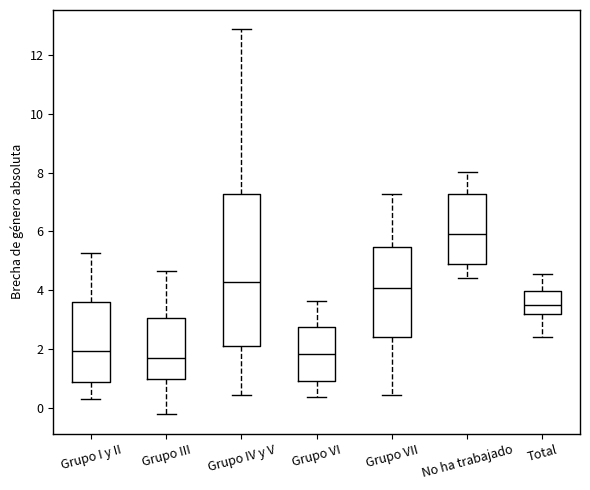

Where is the upper edge of the box for Total on the y-axis? The values are not printed on the chart, so give them approximately, as read against the axis.

4.0